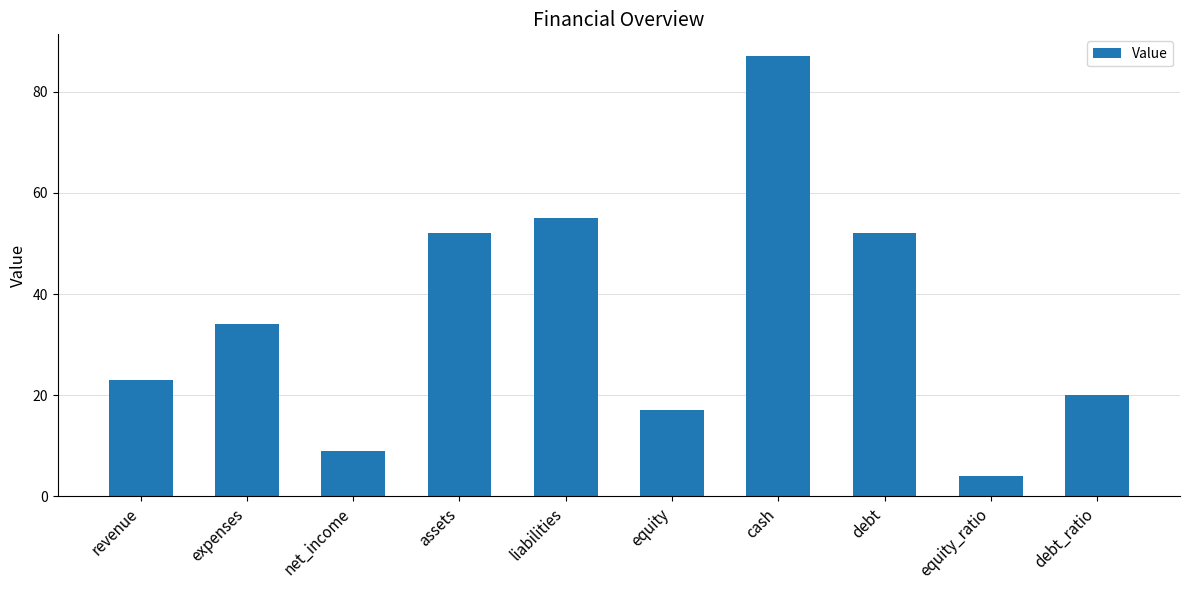

Reading left to right, what are all the values shown in this chart?

revenue=23	expenses=34	net_income=9	assets=52	liabilities=55	equity=17	cash=87	debt=52	equity_ratio=4	debt_ratio=20